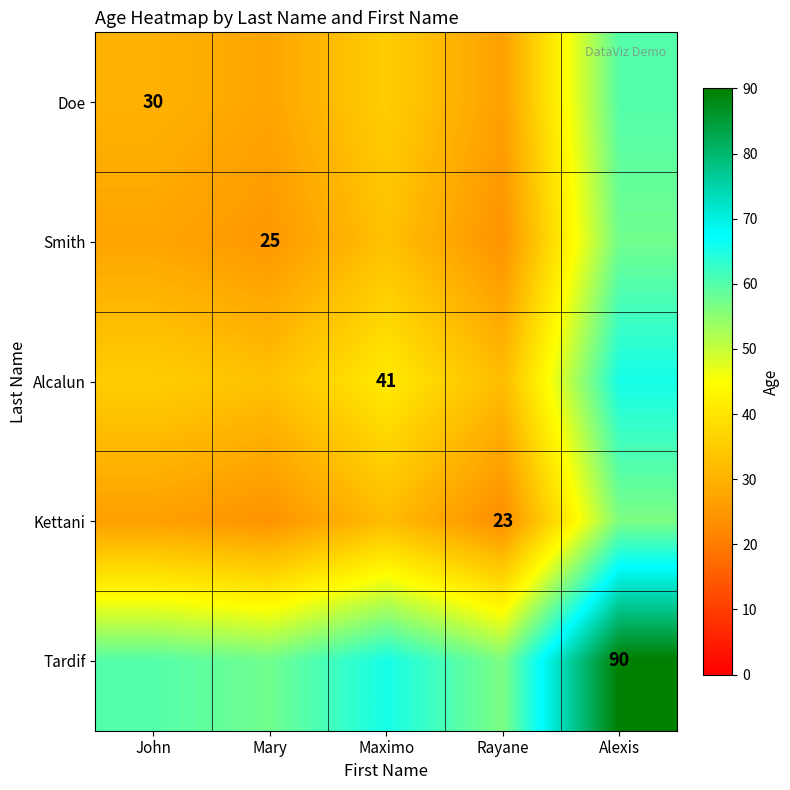

The value of Tardif at Alexis is 56.5. True or false?

False